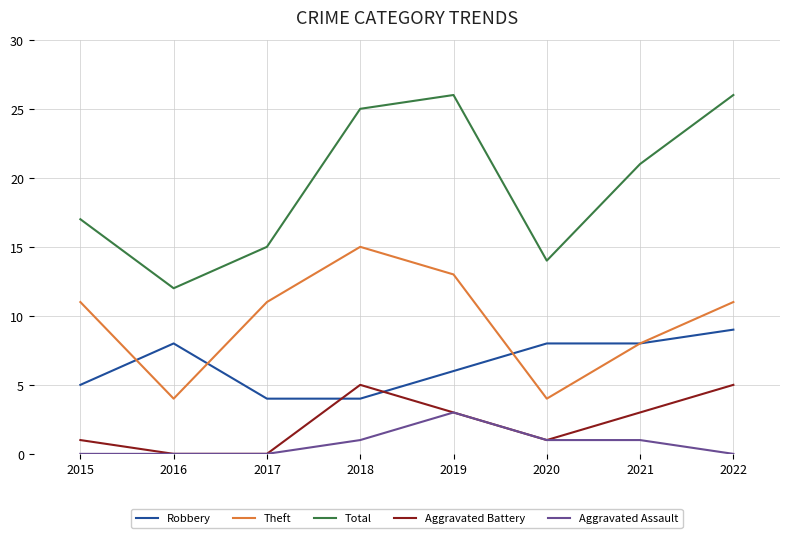

At 2022, list the series in order from largest to smallest.

Total, Theft, Robbery, Aggravated Battery, Aggravated Assault